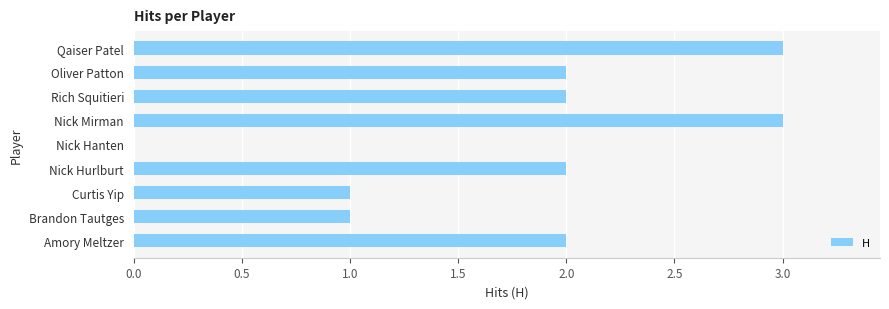

What is the maximum value shown in the chart?

3